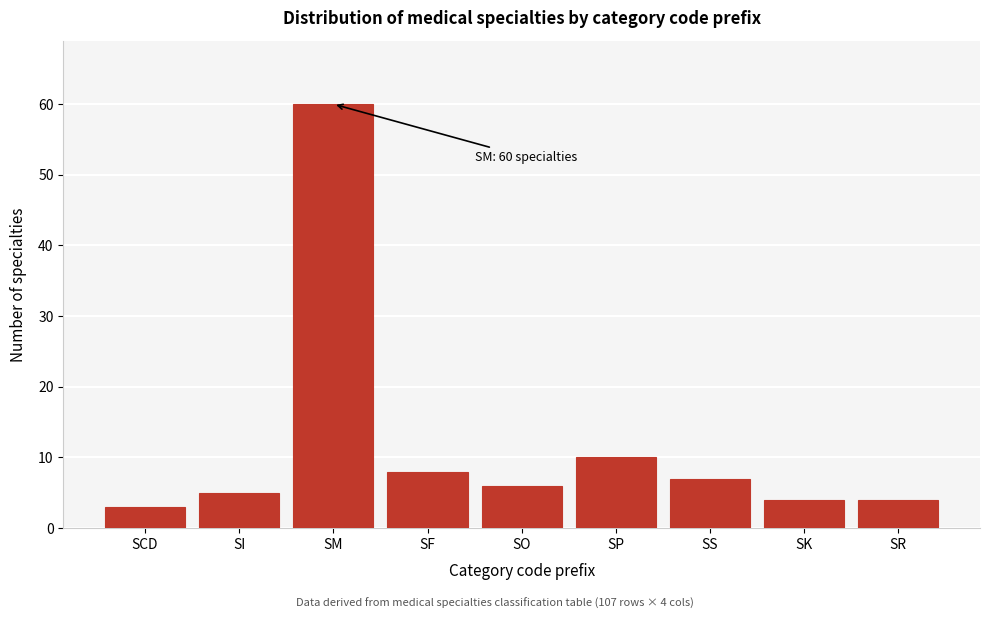

Reading right to left, extract all data points from this chart.

4	4	7	10	6	8	60	5	3